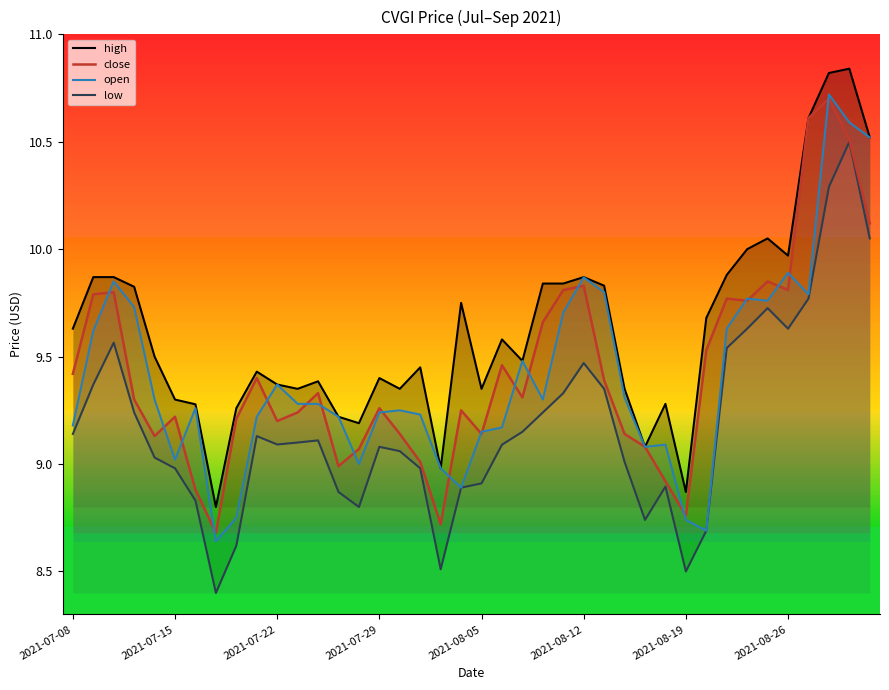

True or false: close has more than 2 interior local peaks.

True